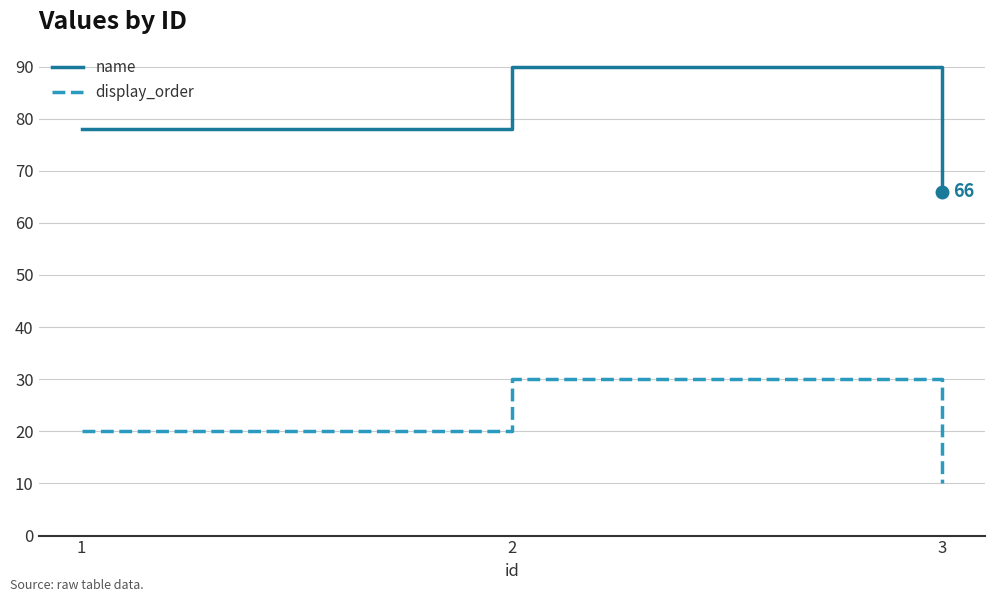

List the labels in order of name value, smallest first.

3, 1, 2